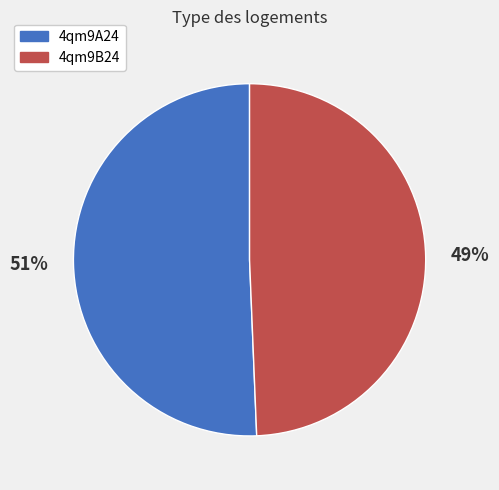

What percentage is the 4qm9B24 slice, to the nearest percent?

49%